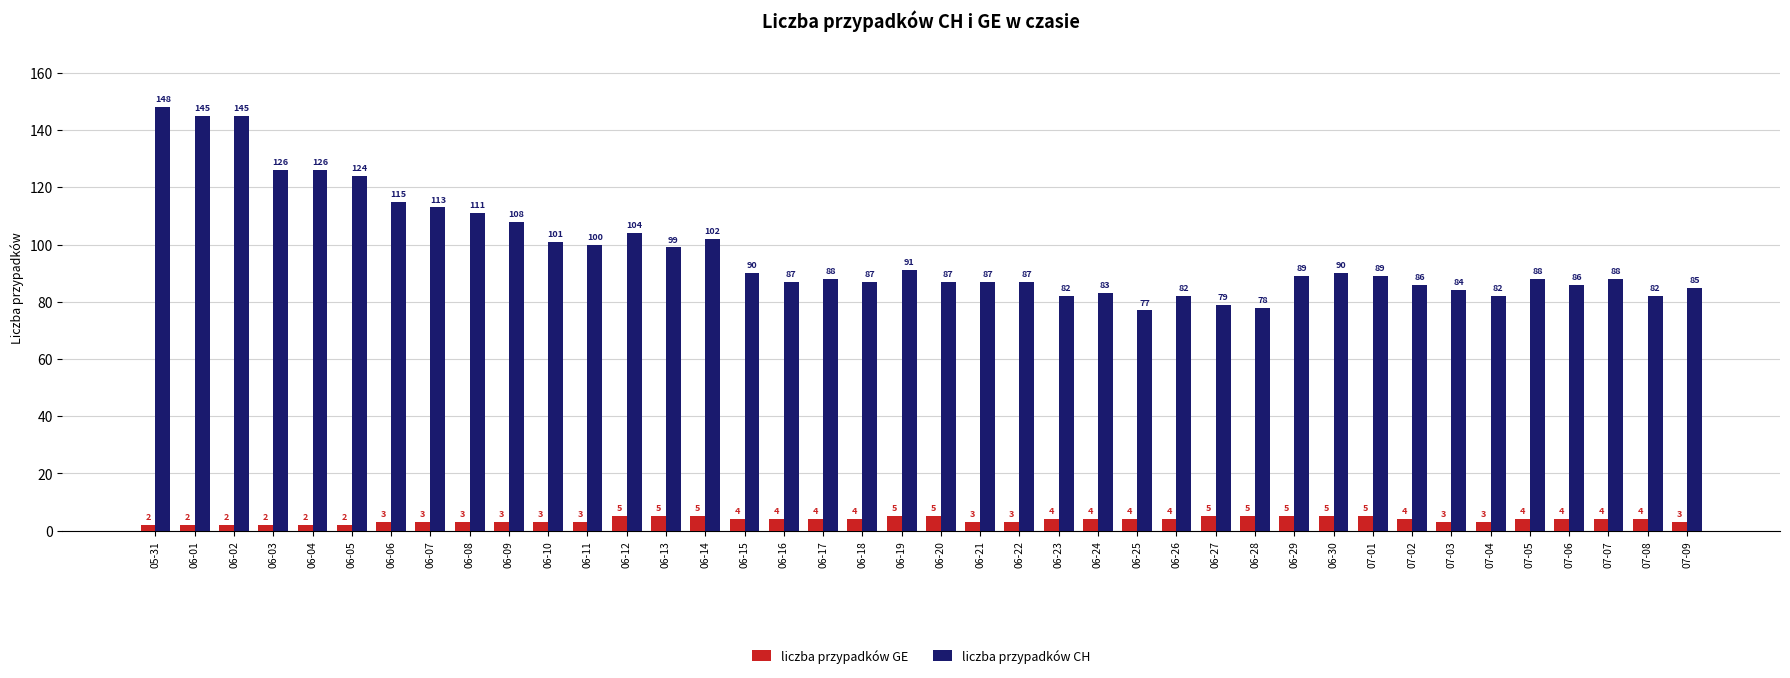

Count the number of data series in this chart.

2